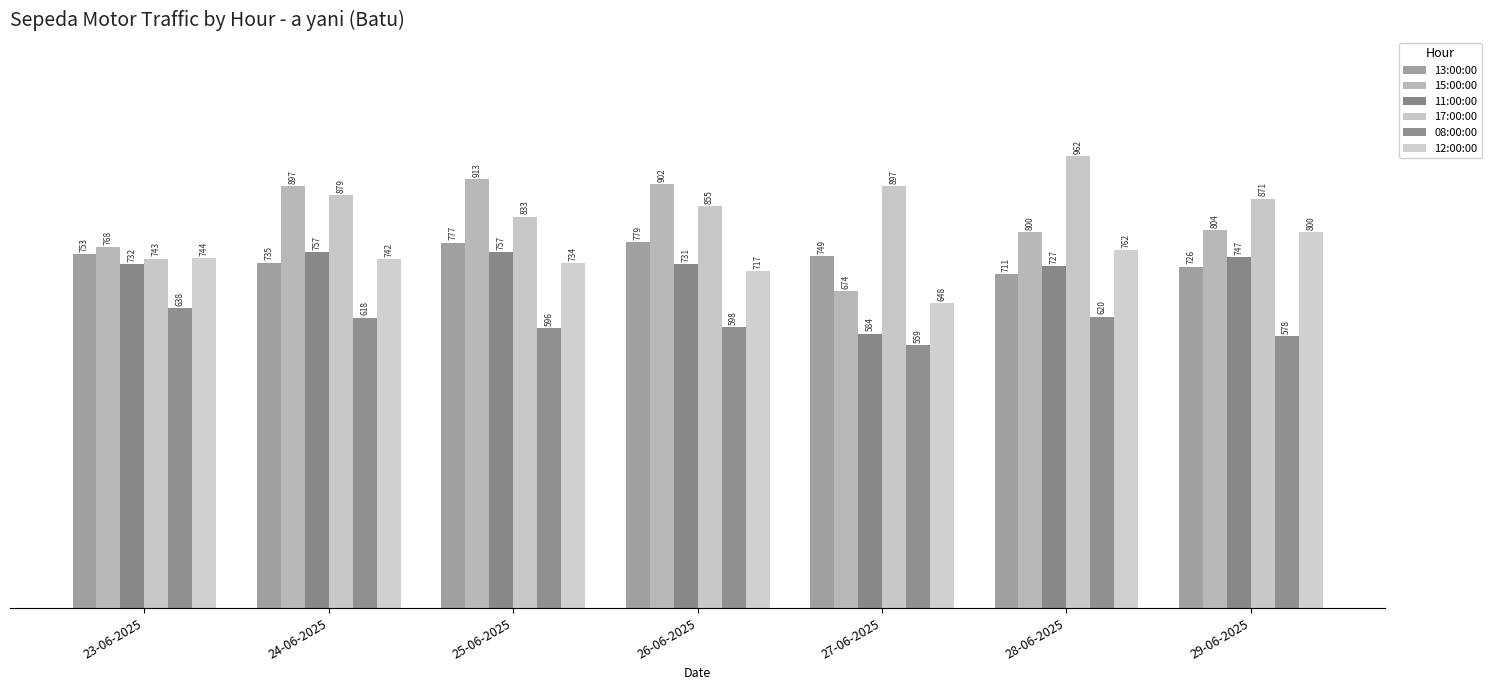

Reading right to left, extract all data points from this chart.

13:00:00: 29-06-2025=726	28-06-2025=711	27-06-2025=749	26-06-2025=779	25-06-2025=777	24-06-2025=735	23-06-2025=753
15:00:00: 29-06-2025=804	28-06-2025=800	27-06-2025=674	26-06-2025=902	25-06-2025=913	24-06-2025=897	23-06-2025=768
11:00:00: 29-06-2025=747	28-06-2025=727	27-06-2025=584	26-06-2025=731	25-06-2025=757	24-06-2025=757	23-06-2025=732
17:00:00: 29-06-2025=871	28-06-2025=962	27-06-2025=897	26-06-2025=855	25-06-2025=833	24-06-2025=879	23-06-2025=743
08:00:00: 29-06-2025=578	28-06-2025=620	27-06-2025=559	26-06-2025=598	25-06-2025=596	24-06-2025=618	23-06-2025=638
12:00:00: 29-06-2025=800	28-06-2025=762	27-06-2025=648	26-06-2025=717	25-06-2025=734	24-06-2025=742	23-06-2025=744